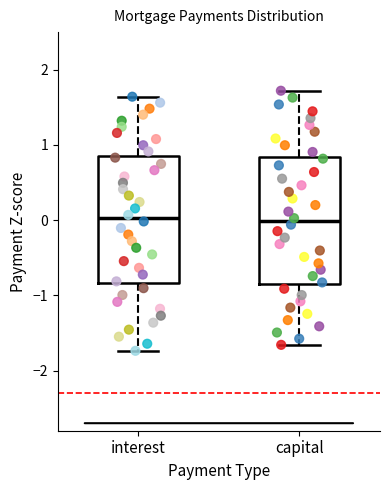

Where does the lower whisker of the box for interest end on the y-axis? The values are not printed on the chart, so give them approximately, as read against the axis.

-1.7